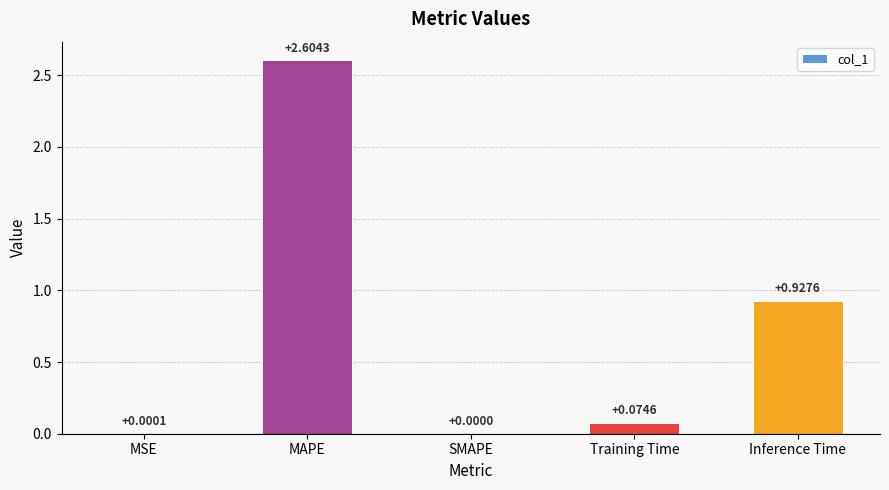

Which category has the highest value across all series?

MAPE